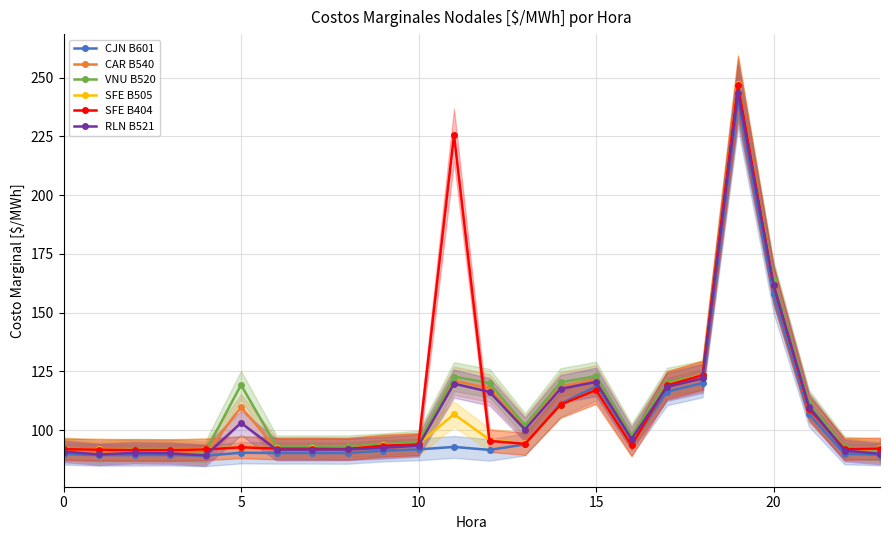

What is the lowest value of the SFE B505 series?

91.6